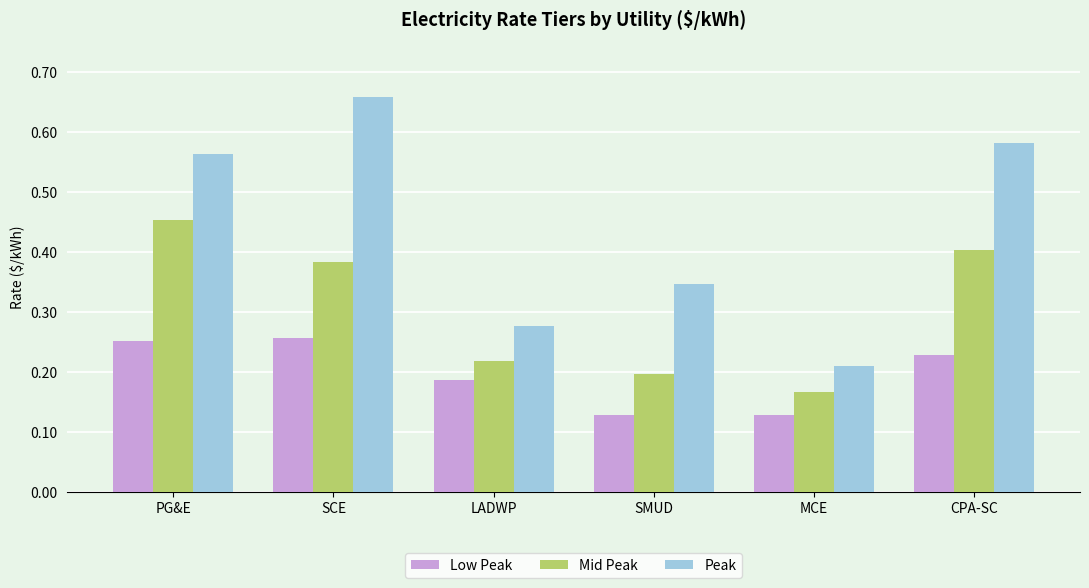

List the series in order of their overall mean, highest first.

Peak, Mid Peak, Low Peak